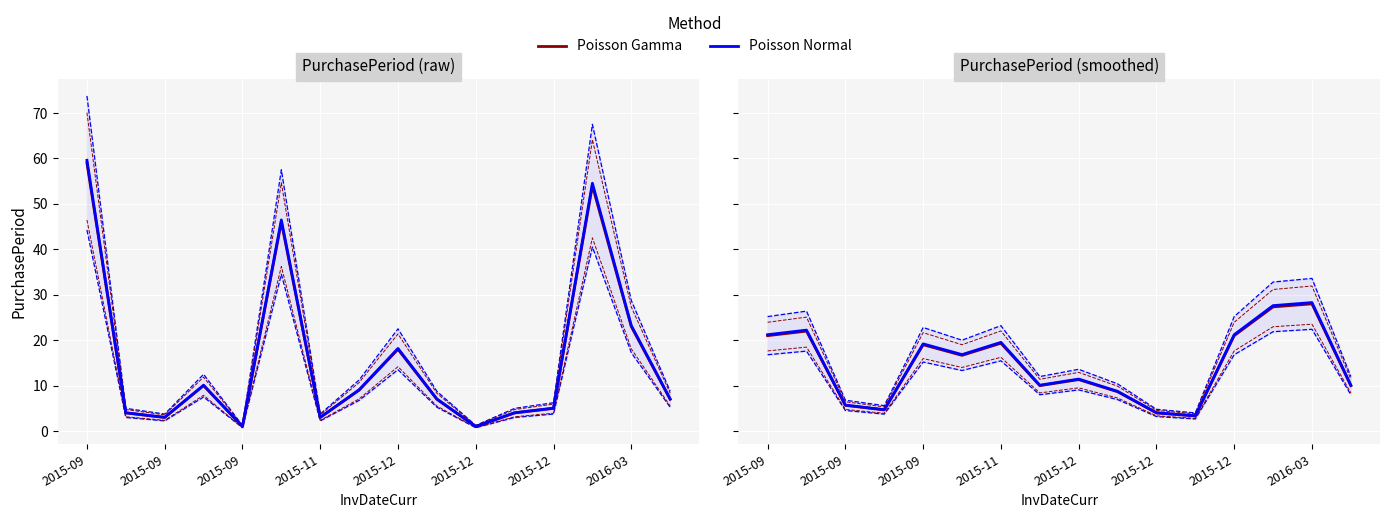

What is the spread (max minus min) of values at 2015-09?

0.2